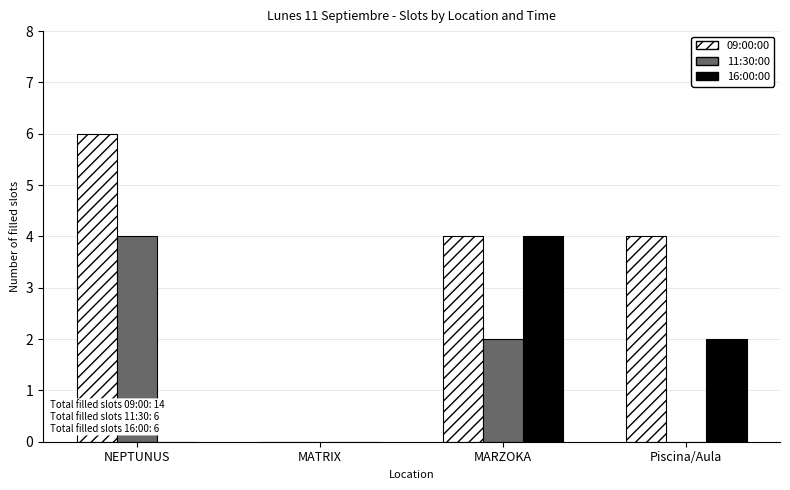

Which series has the largest total across all categories?

09:00:00